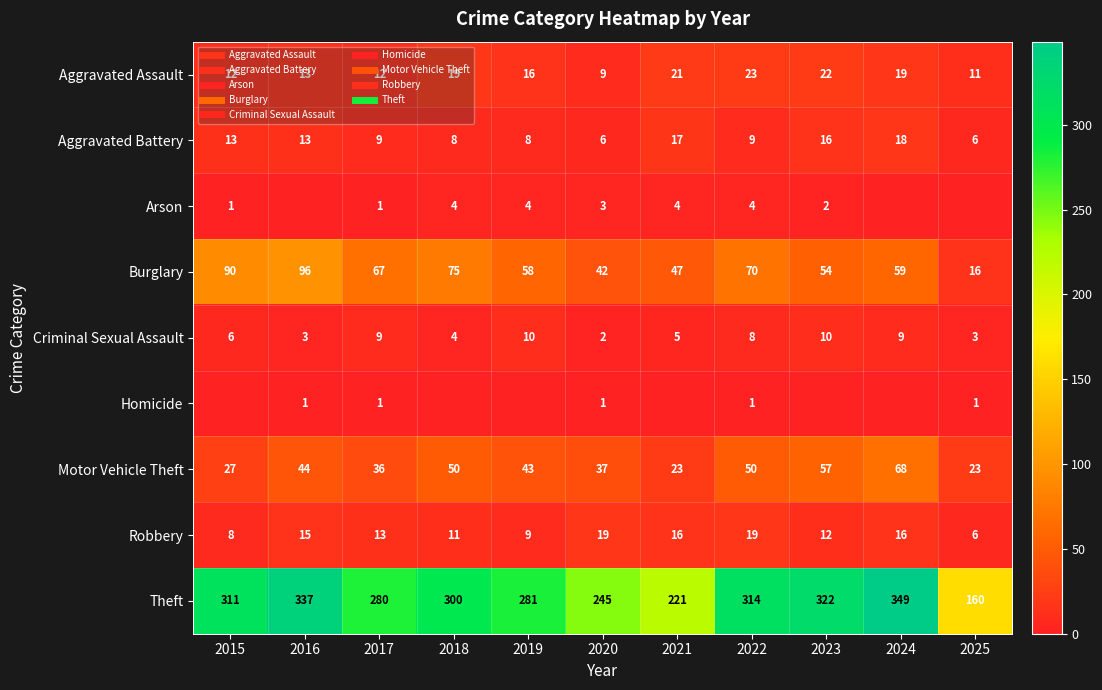

At which label does Motor Vehicle Theft first exceed 43?

2016